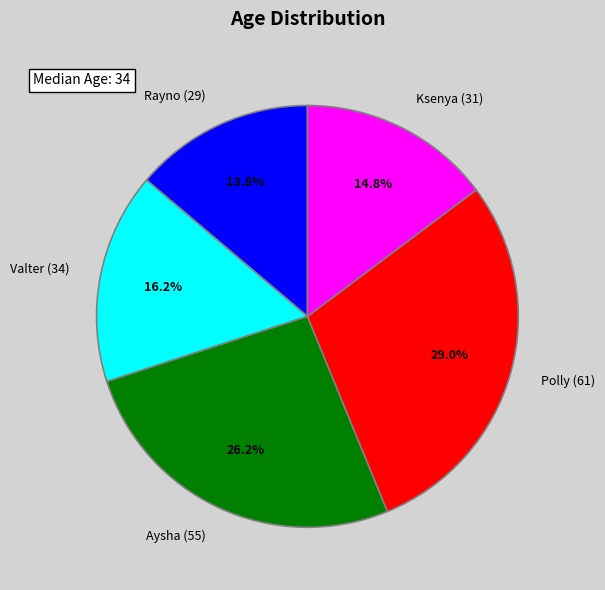

What percentage is the Ksenya (31) slice, to the nearest percent?

15%